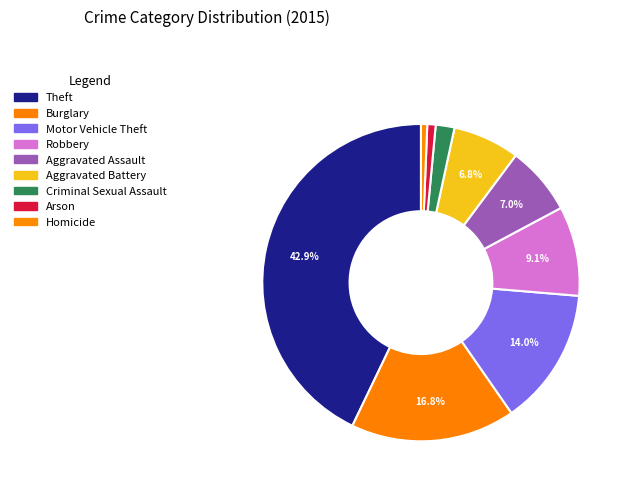

Is it true that Criminal Sexual Assault is 2% of the pie?

True